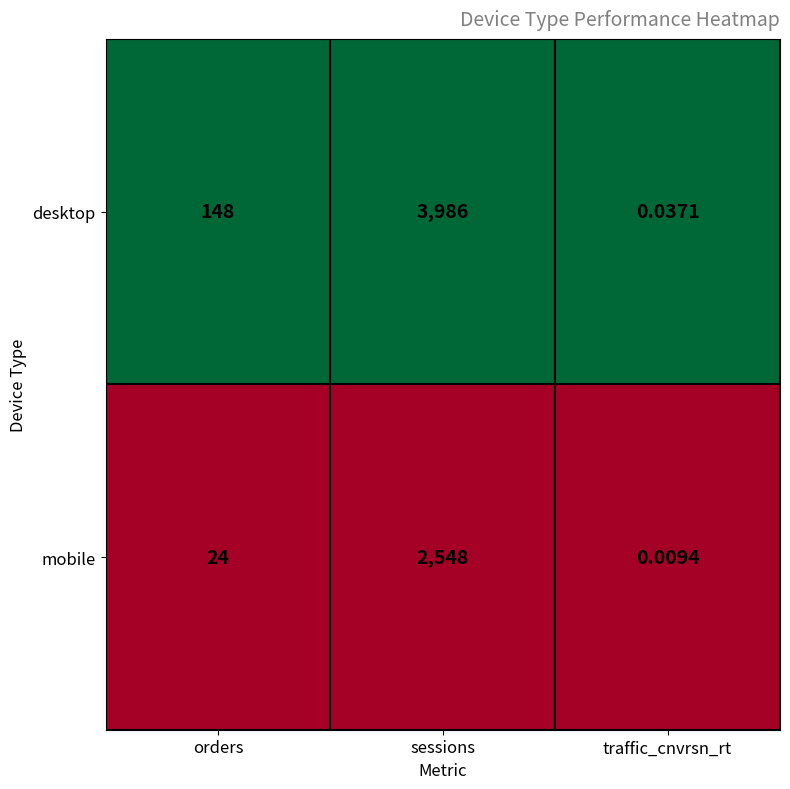

At which category is the sum across all series the highest?

sessions